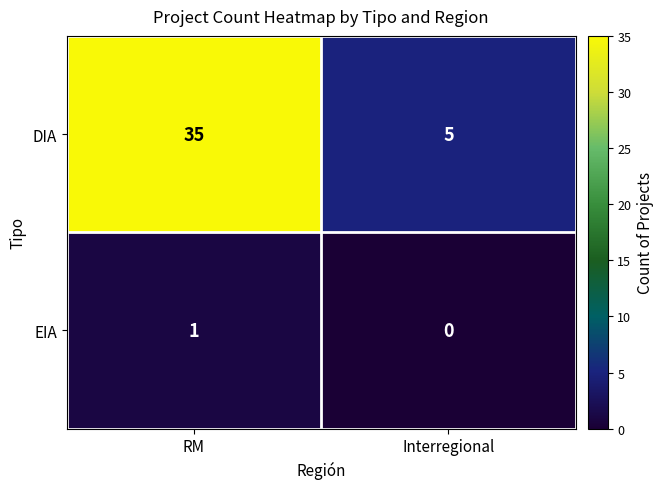

Which series has the largest range (max minus min)?

DIA